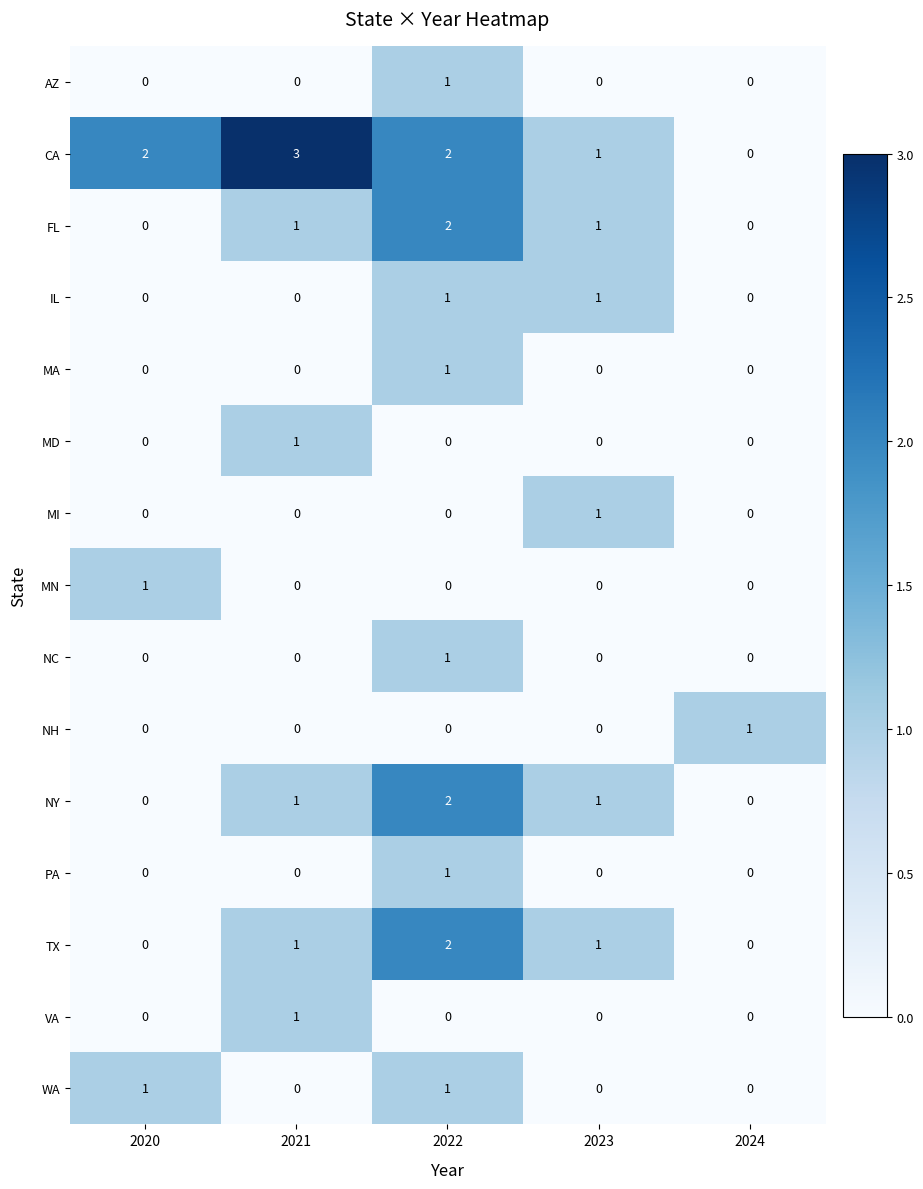

At which category is the sum across all series the highest?

2022